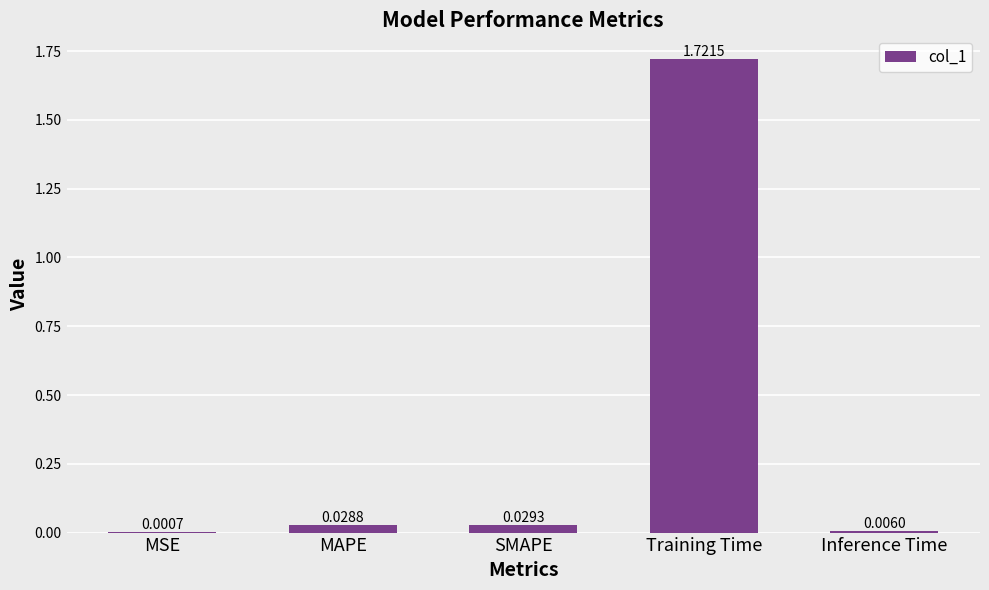

How many data points does each series have?

5